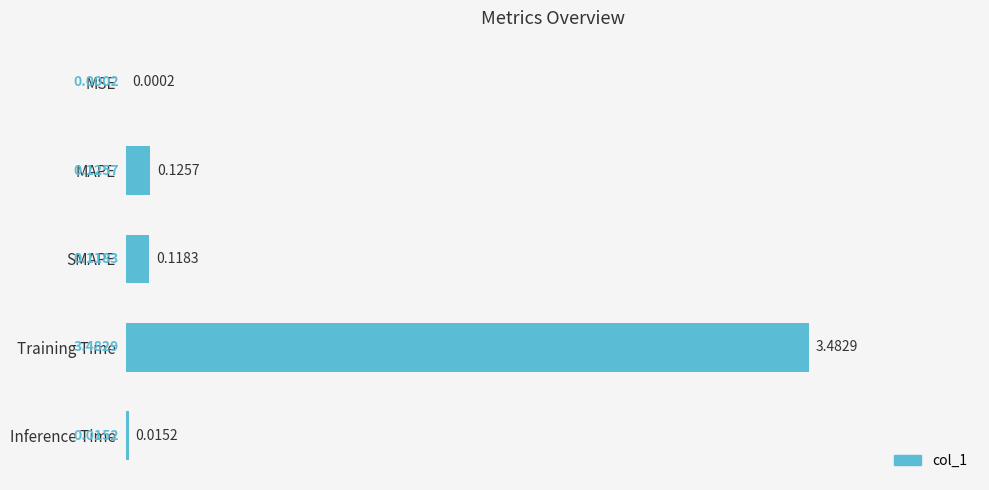

Which category has the highest value across all series?

Training Time